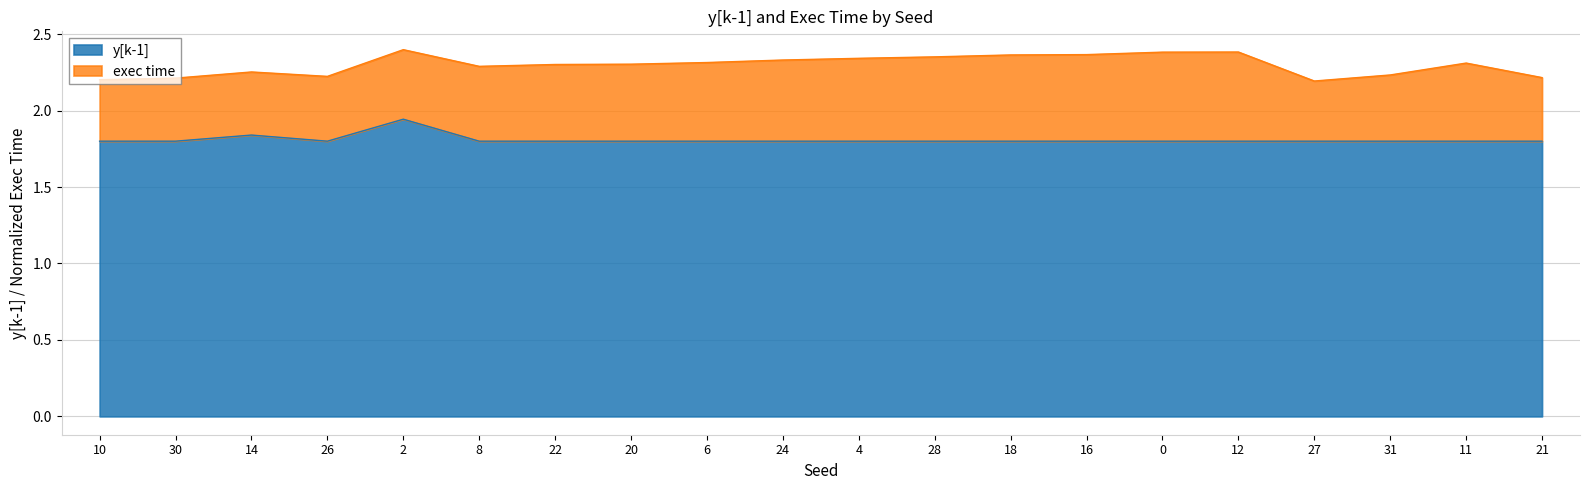

Where is the data nearest to the value 1?

22